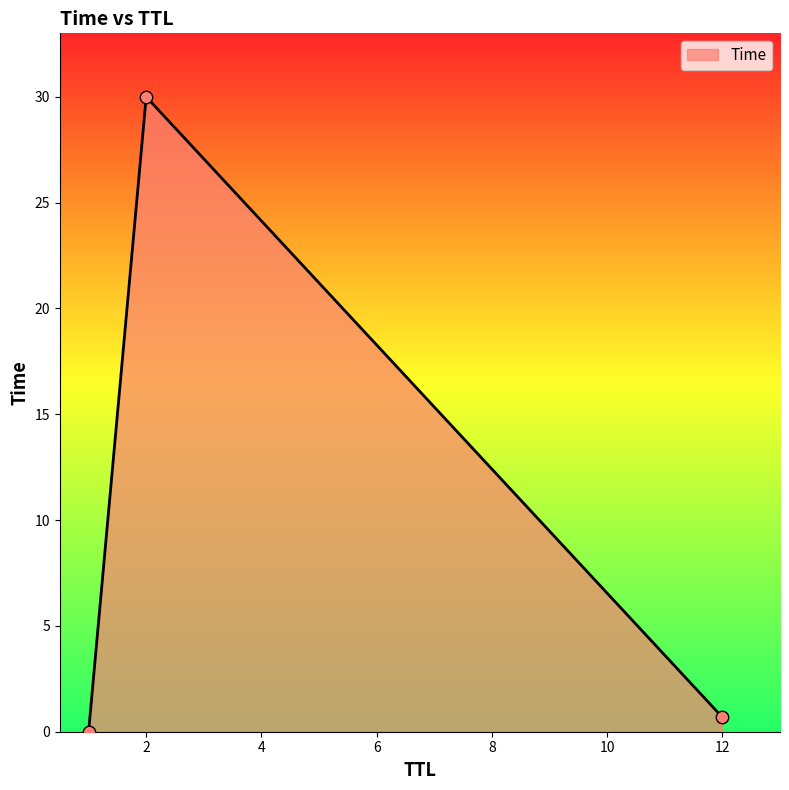

What is the sum of all values?

30.7